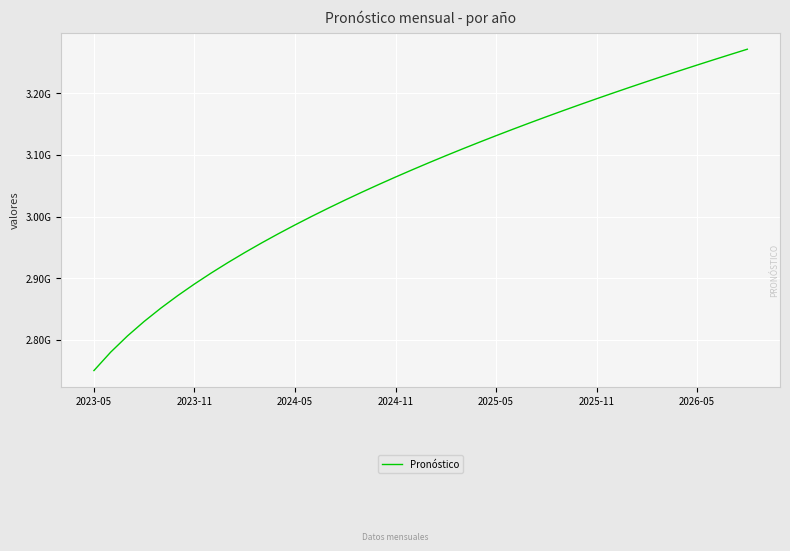

Which category has the lowest value across all series?

2023-05